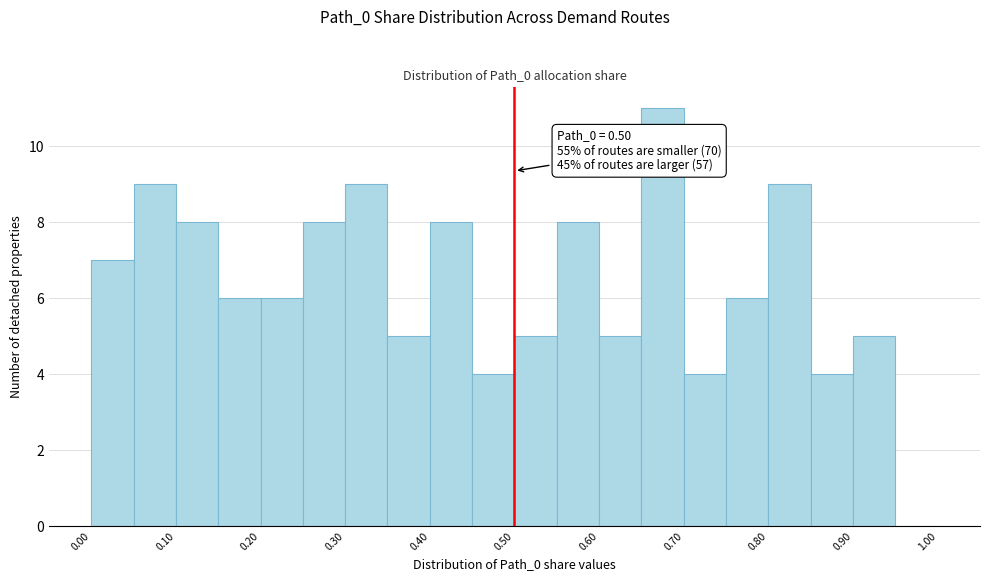

Over which range of the x-axis is the bar tallest?

0.65 to 0.70